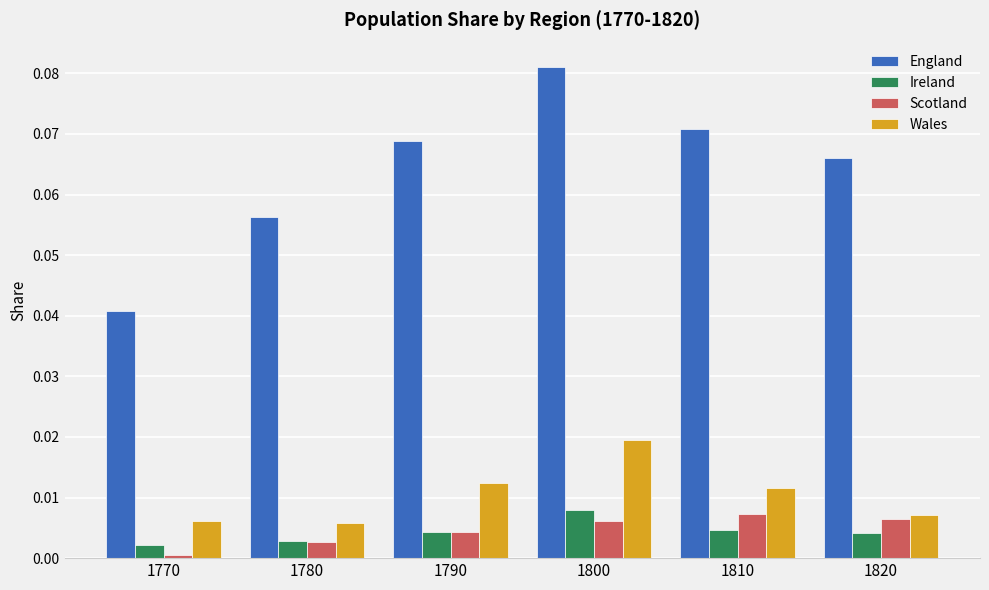

Which series changed the most between 1800 and 1820?

England